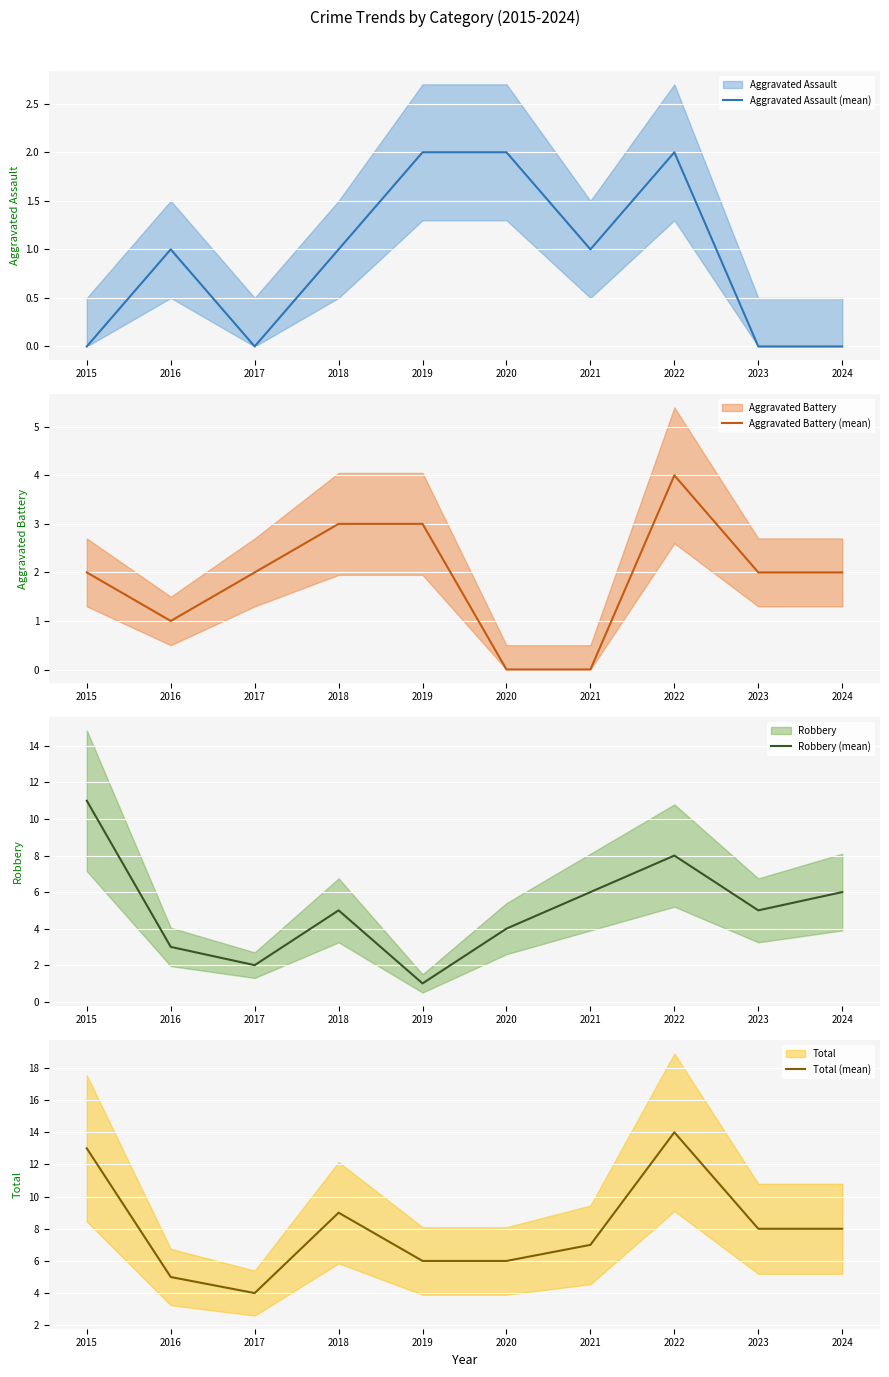

What is the total value across all series at 2024?

16